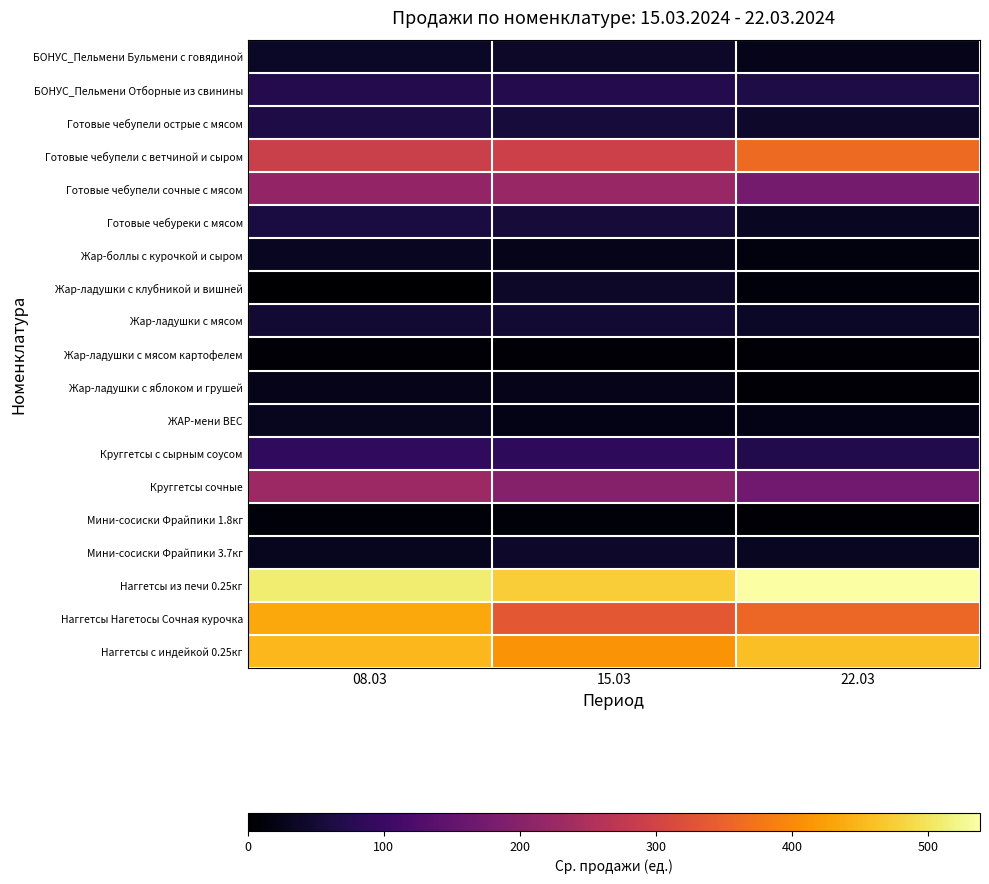

At which category is the sum across all series the highest?

08.03